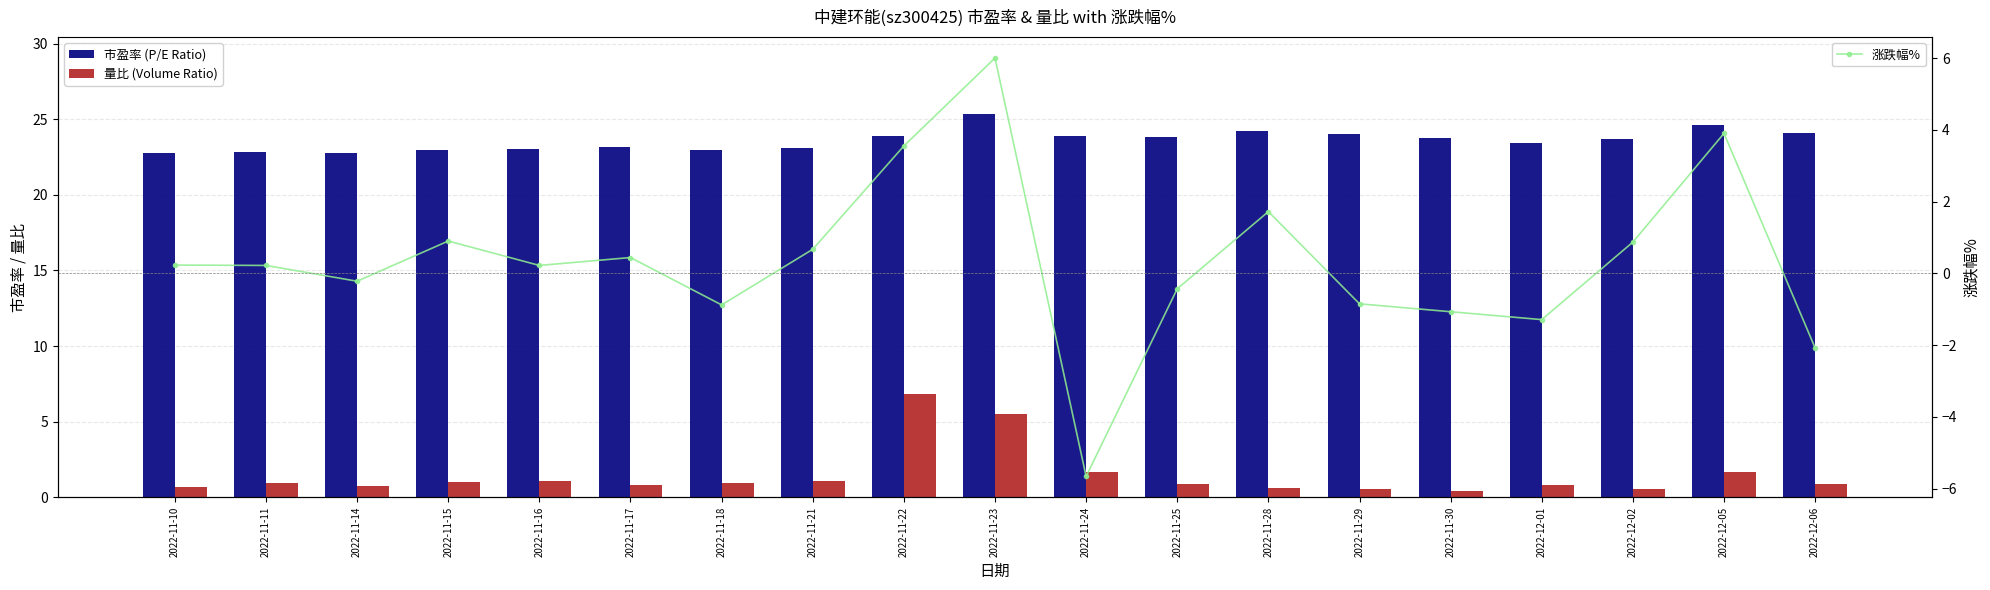

What are all the series names shown in the legend?

市盈率 (P/E Ratio), 量比 (Volume Ratio), 涨跌幅%